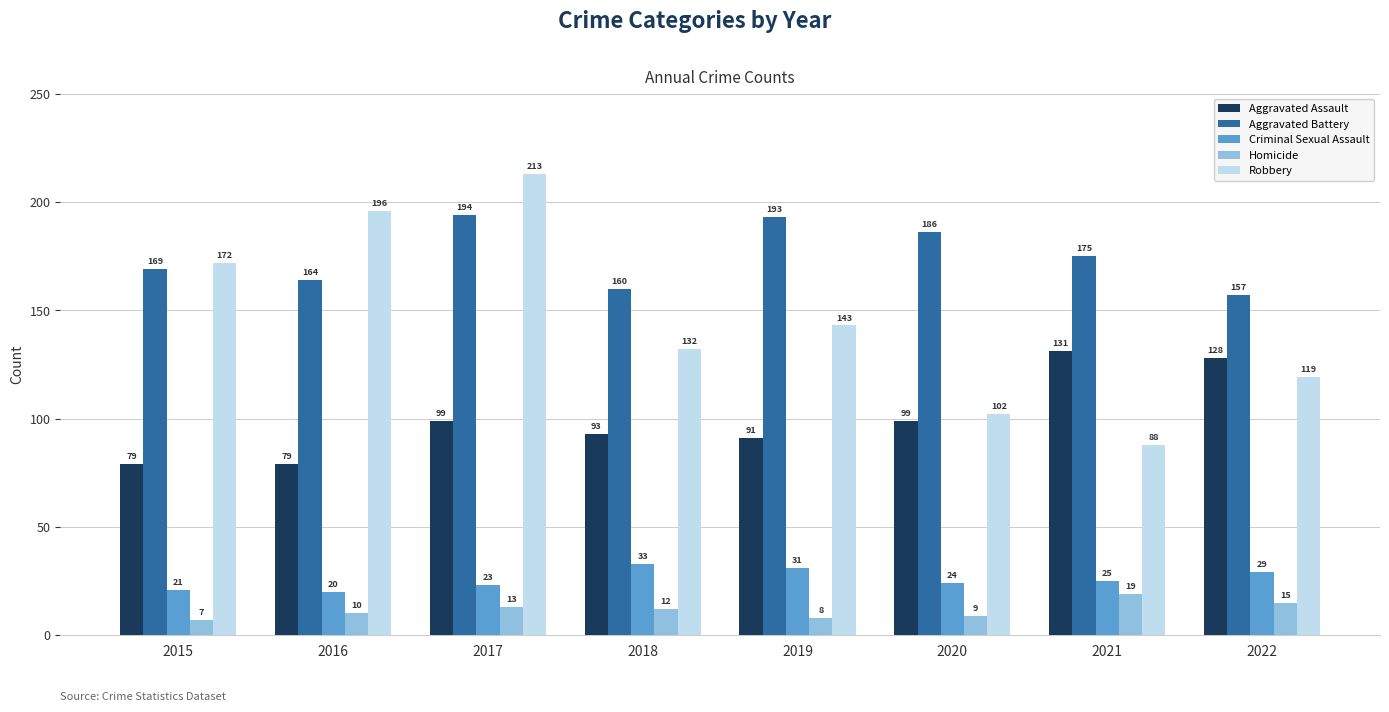

At how many categories does at least one series exceed 194?

2